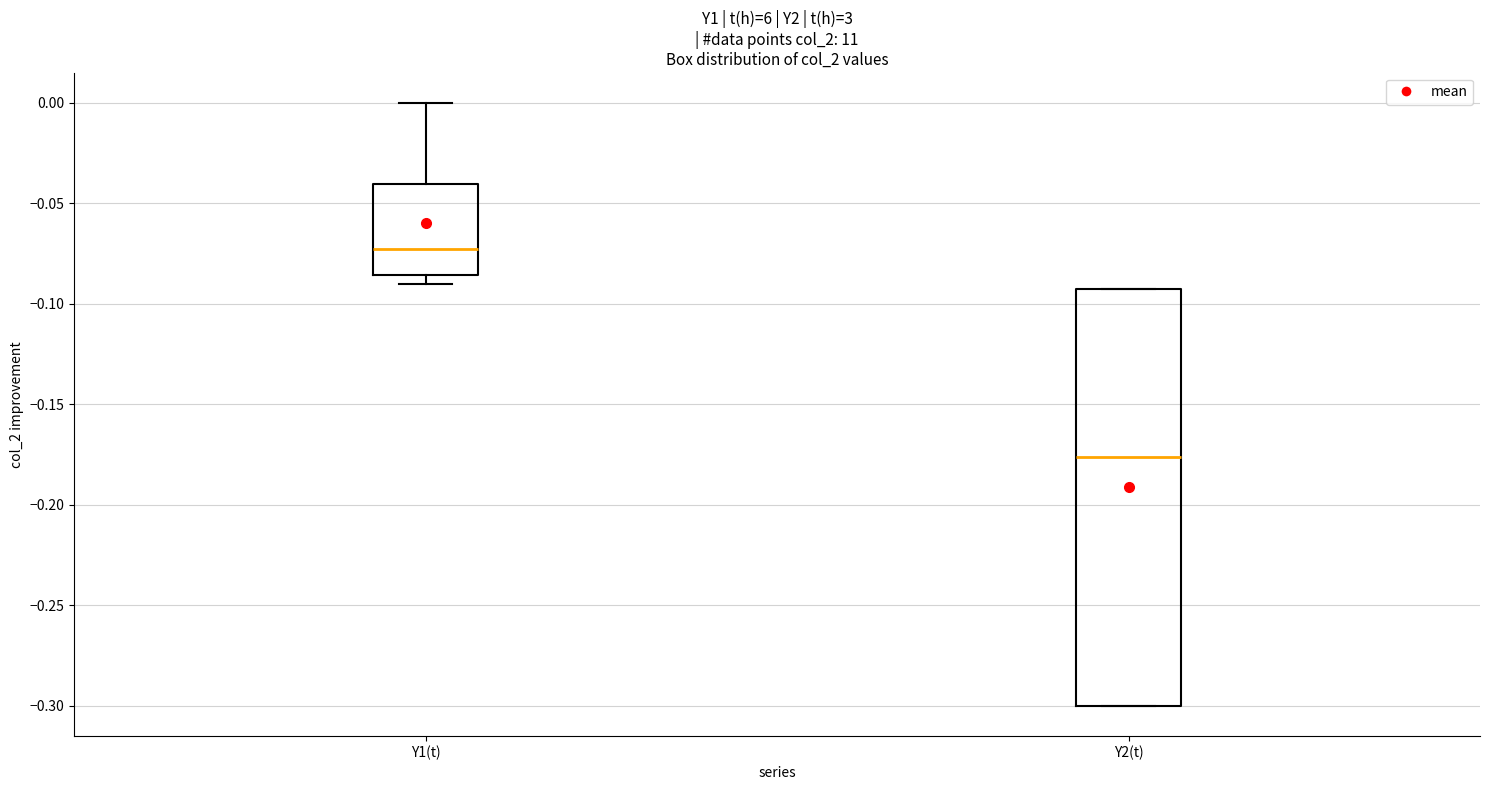

Which box's median line is the highest?

Y1(t)